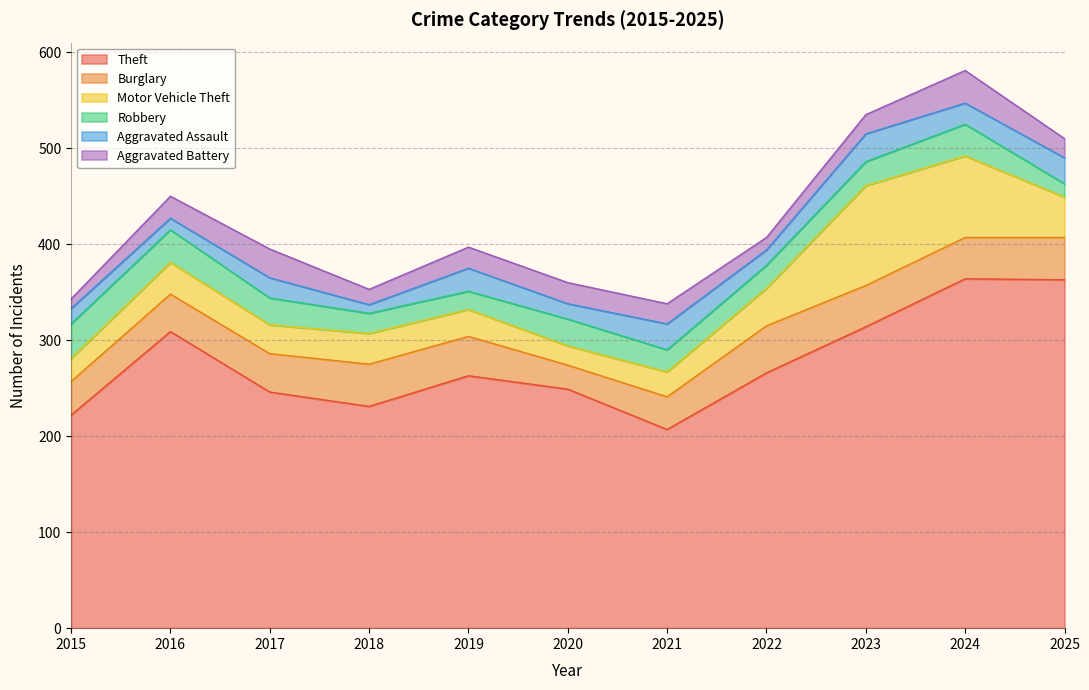

True or false: Aggravated Assault has a value of 35 at 2021.

False